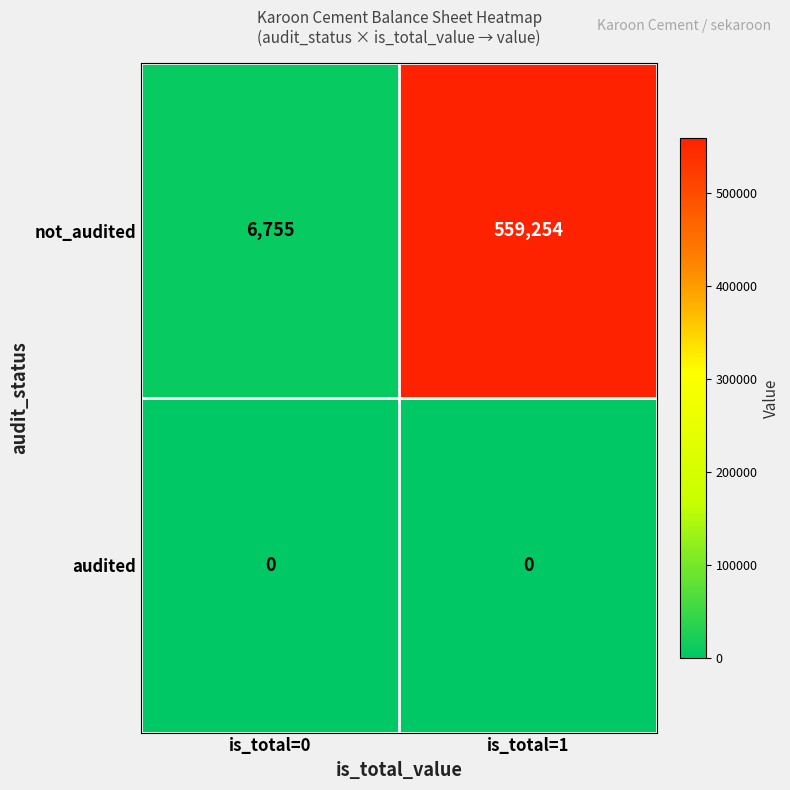

List the series in order of their overall mean, lowest first.

audited, not_audited